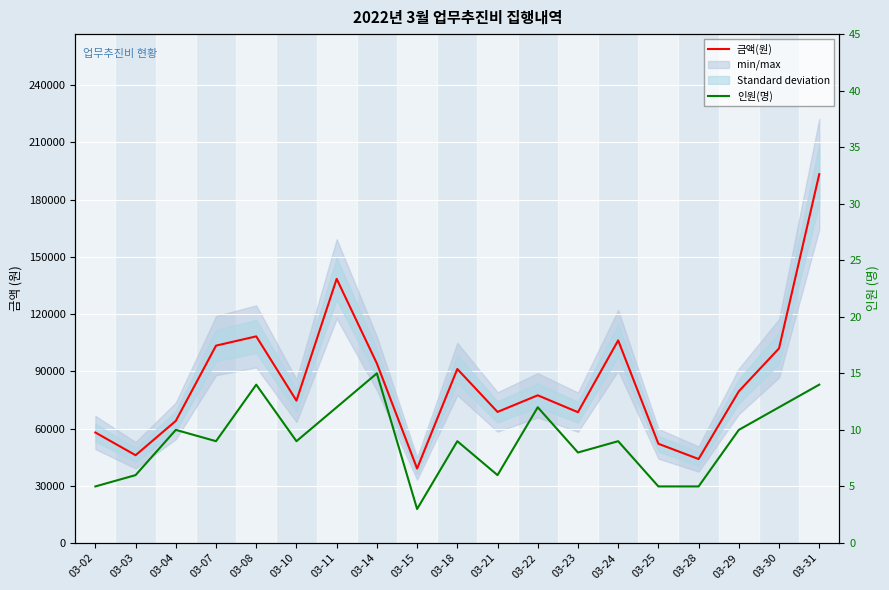

True or false: 금액(원) and 인원(명) intersect in this chart.

False